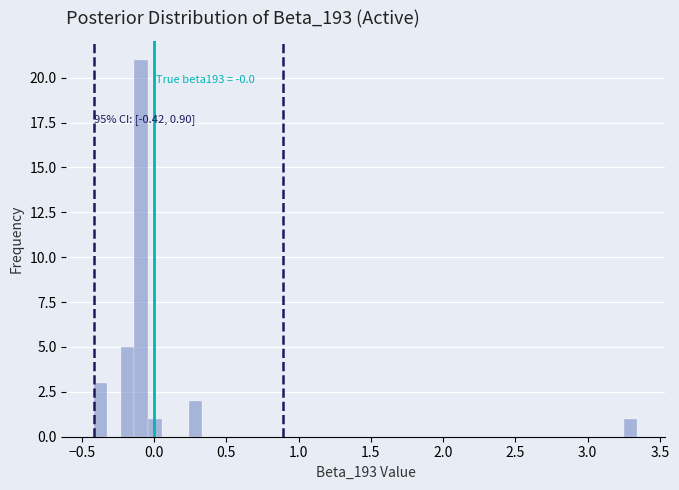

Around what value on the x-axis is the tallest bar? Give the approximate position of its centre, as read against the axis.

-0.10